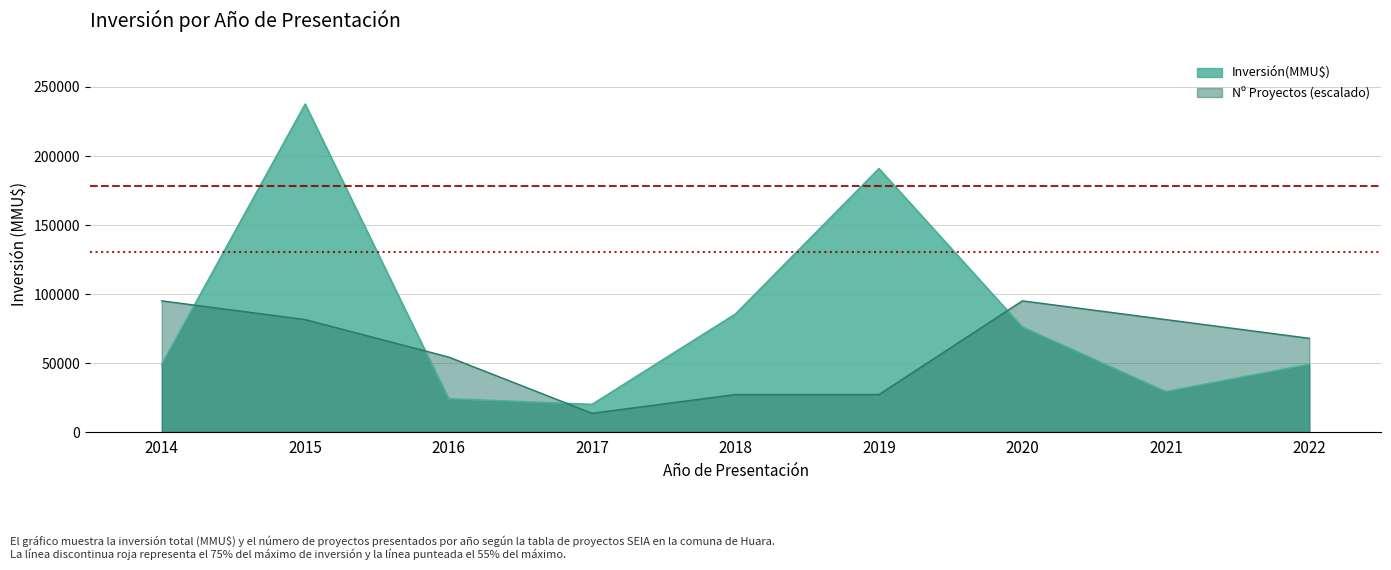

How many lines are shown in the chart?

2